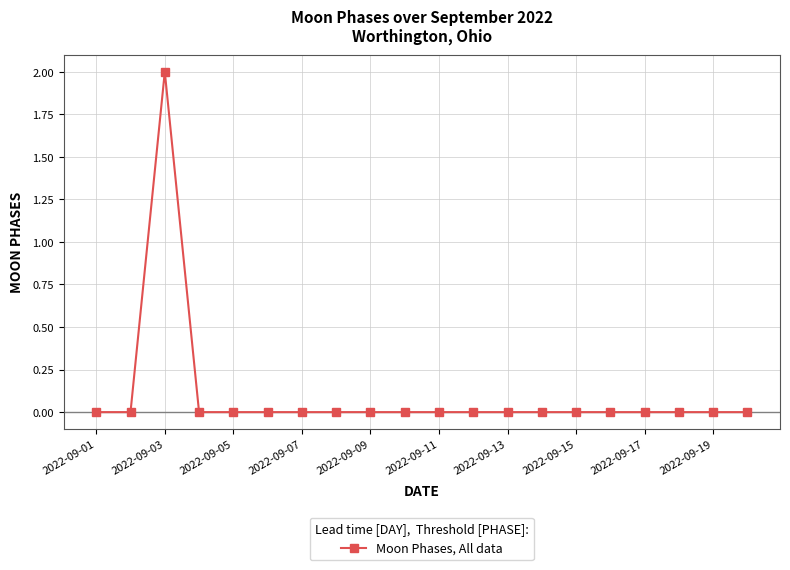

True or false: there are more than 0 points higher than both neighbors.

True